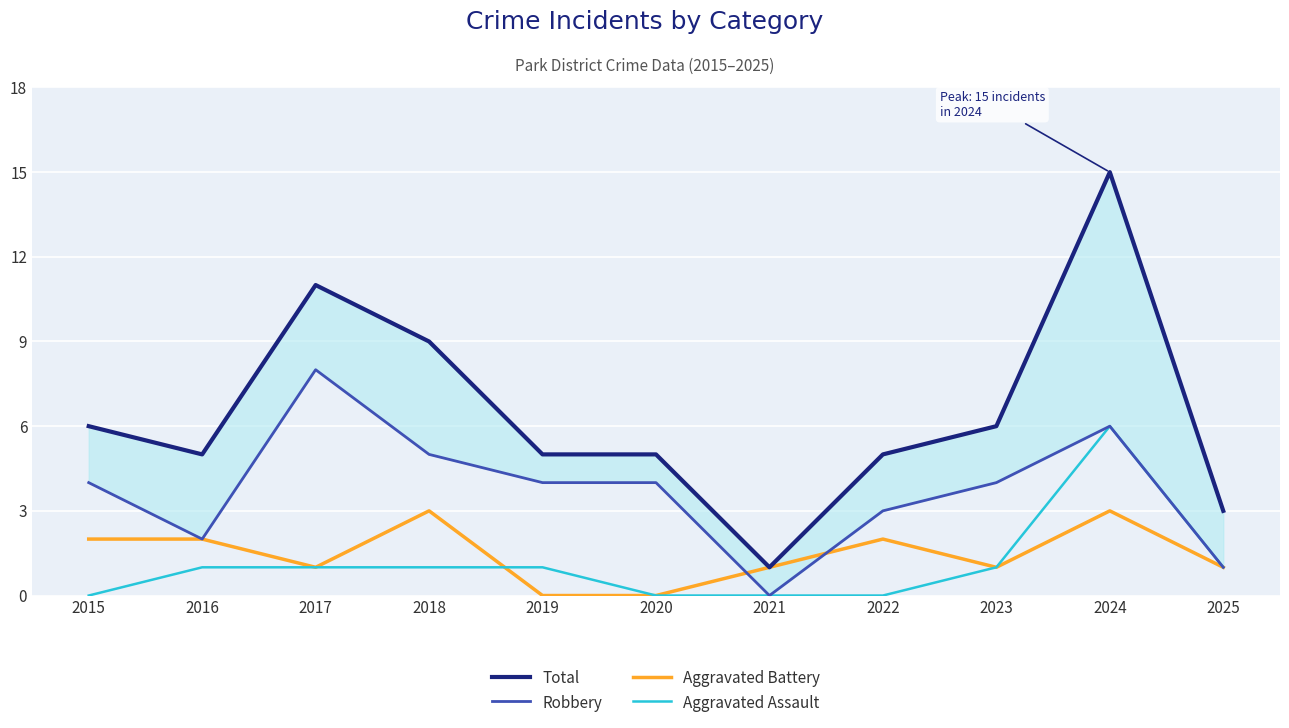

List the series in order of their peak value, highest first.

Total, Robbery, Aggravated Assault, Aggravated Battery